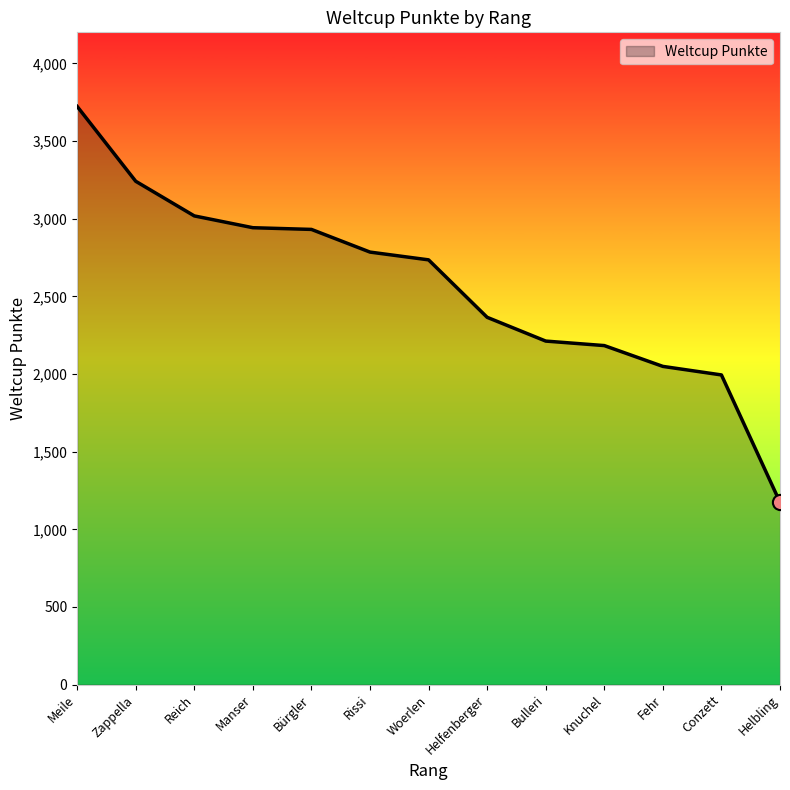

What is the ratio of the value at Fehr to the value at Meile?

0.6